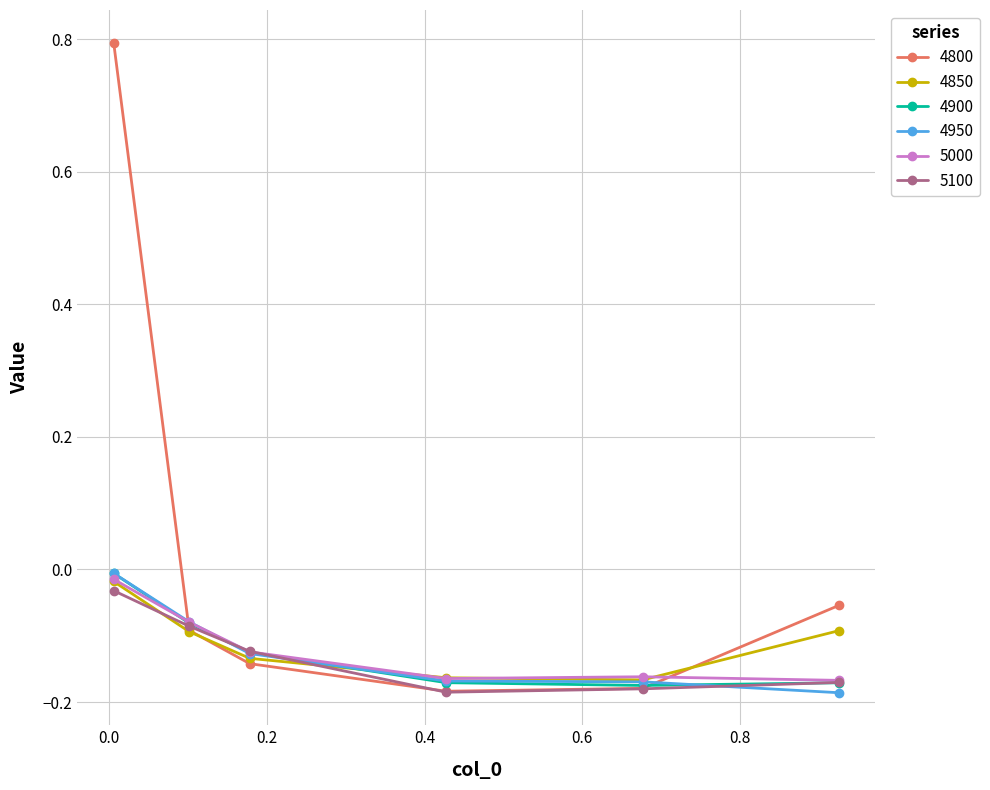

Which series has the widest spread of values?

4800